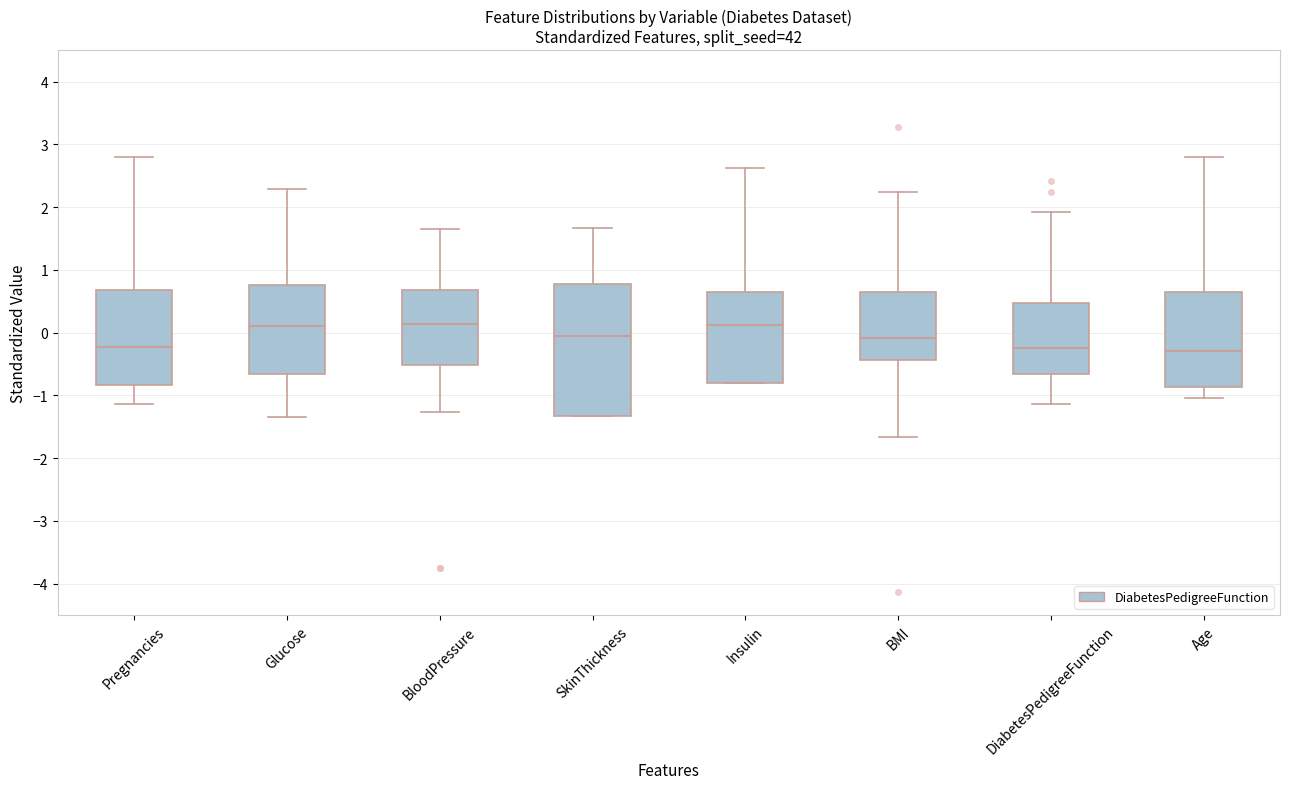

Comparing the boxes themselves (not the whiskers), which one is the tallest?

SkinThickness